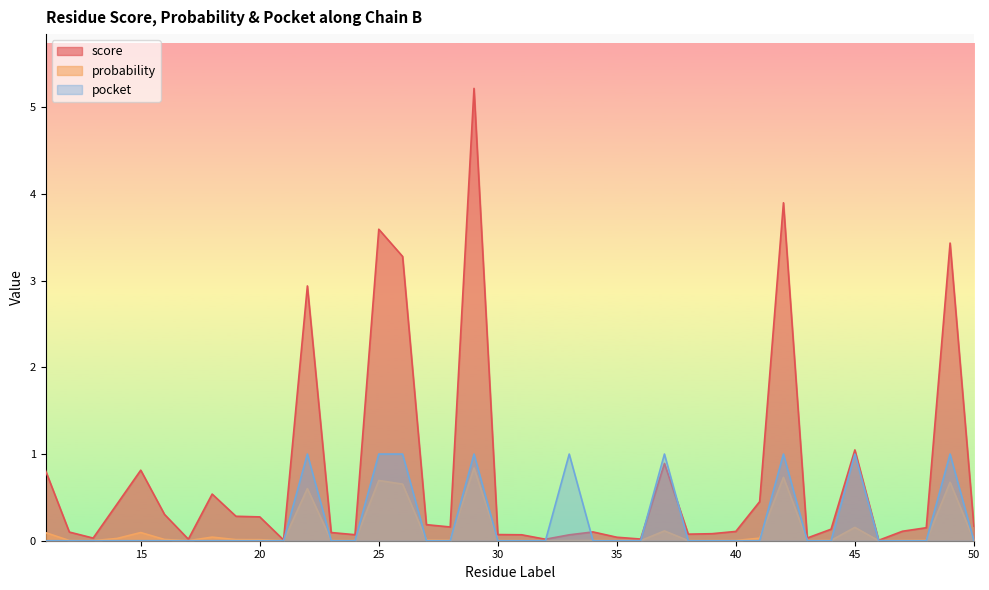

In probability, how many points are lower than both neighbors (excluding endpoints)?

10